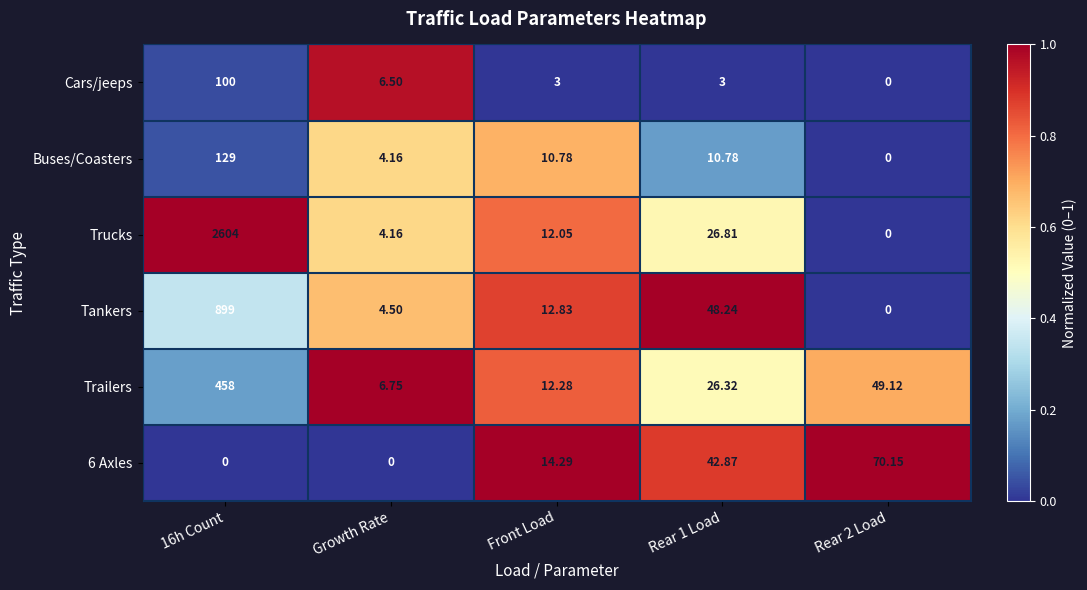

Which series has the widest spread of values?

Trucks